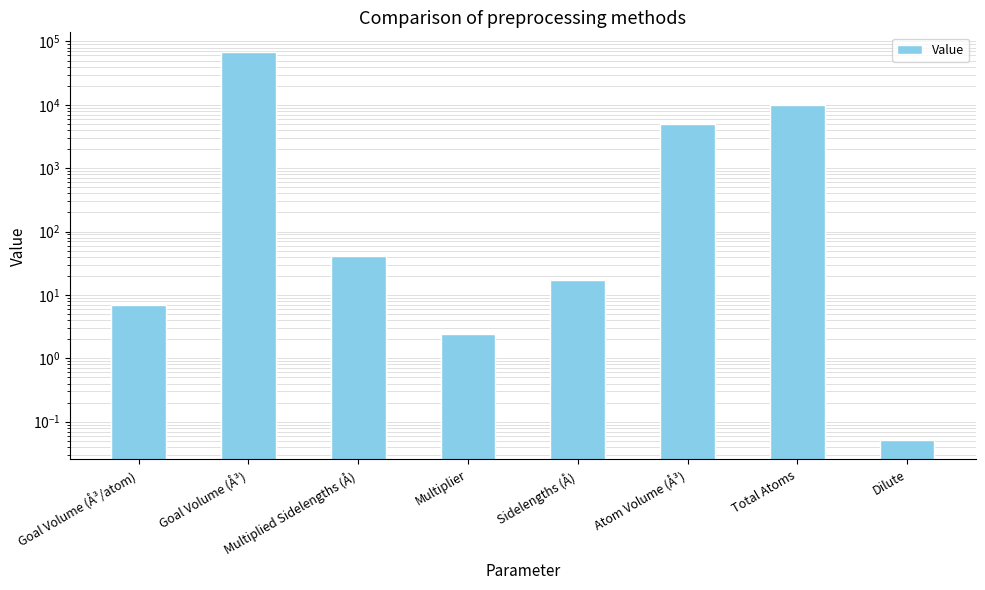

How many data points are less than 40?

4